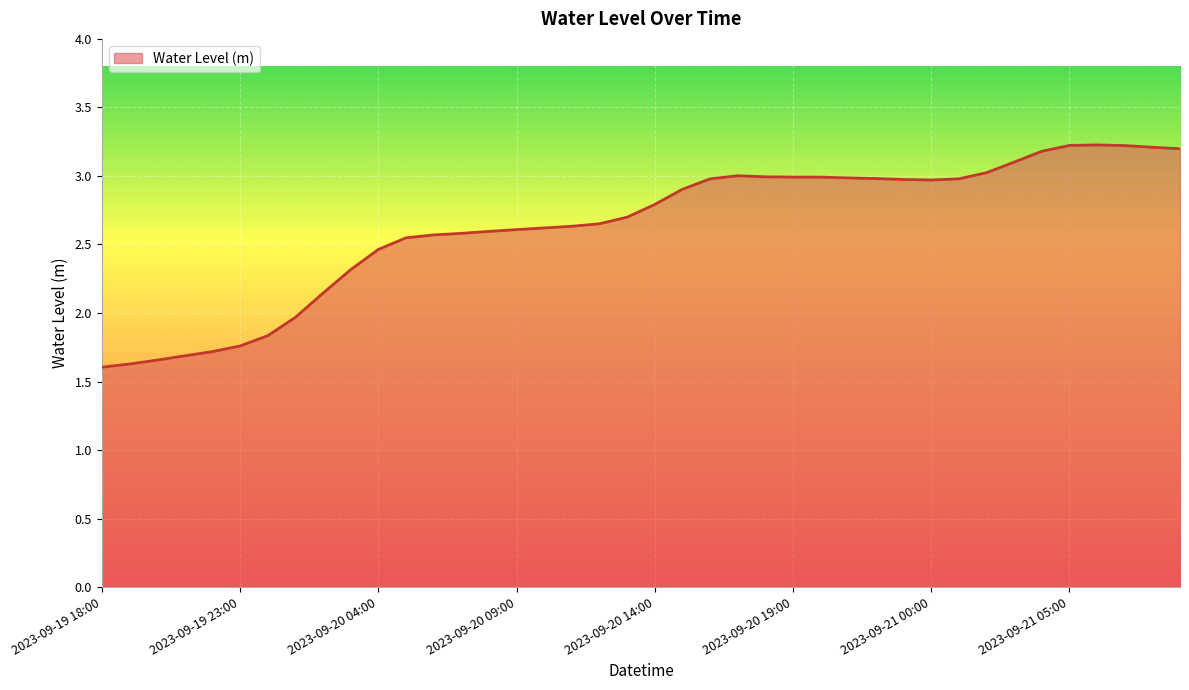

What is the difference between the maximum and minimum values?

1.6